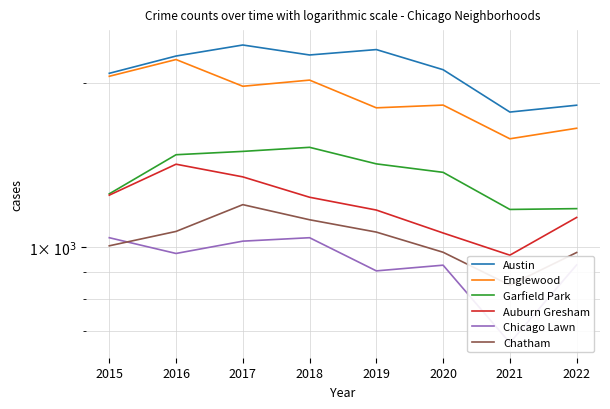

The Chatham series shows 1706 at 2020. True or false?

False